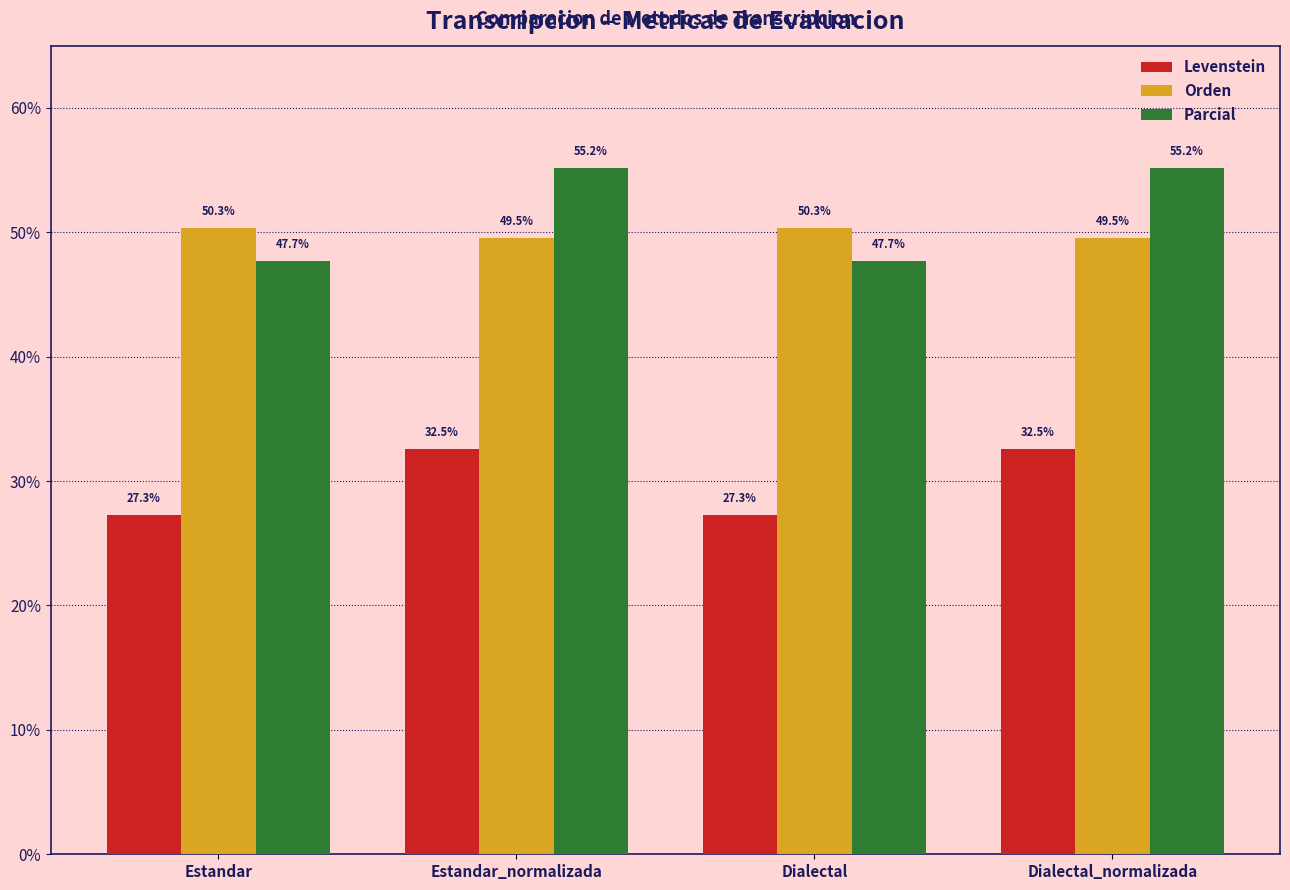

What position from the left is Dialectal_normalizada?

4